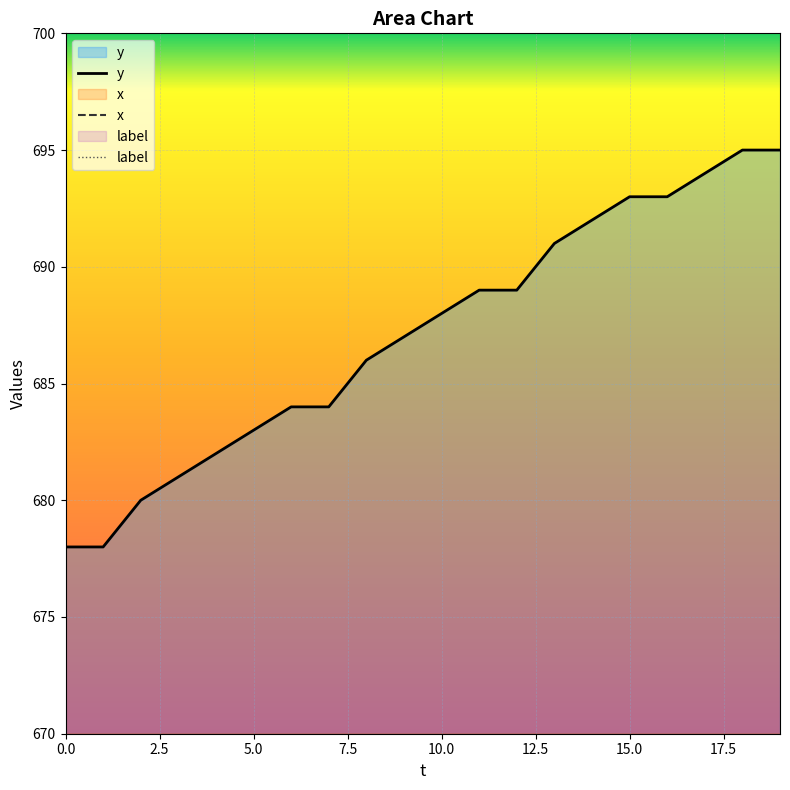

Reading left to right, extract all data points from this chart.

x: 582	583	584	586	587	587	589	589	590	591	591	591	592	593	595	596	597	598	600	600
y: 678	678	680	681	682	683	684	684	686	687	688	689	689	691	692	693	693	694	695	695